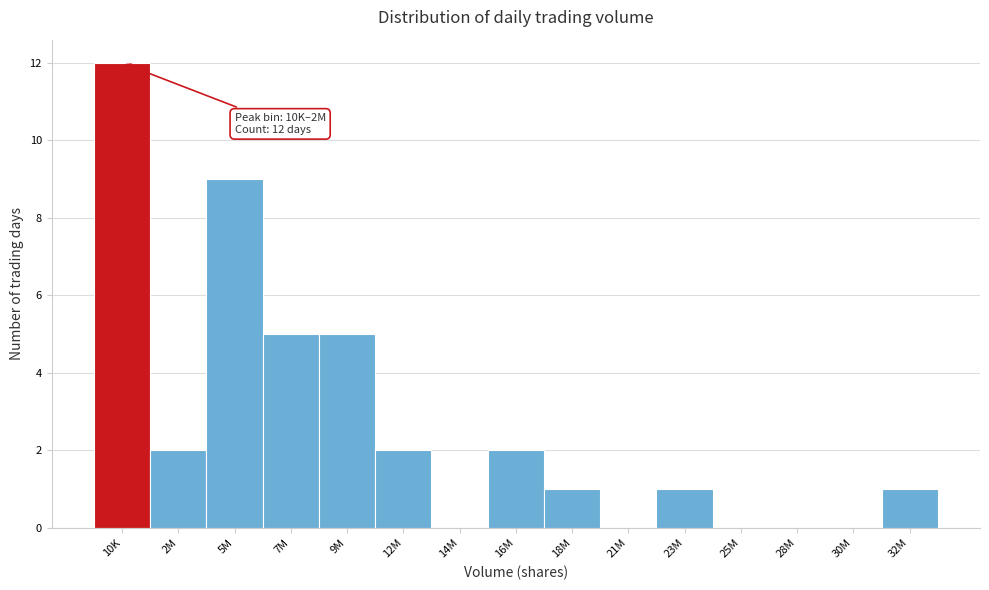

Reading left to right, list all the values displayed in this chart.

10K=12	2M=2	5M=9	7M=5	9M=5	12M=2	14M=0	16M=2	18M=1	21M=0	23M=1	25M=0	28M=0	30M=0	32M=1